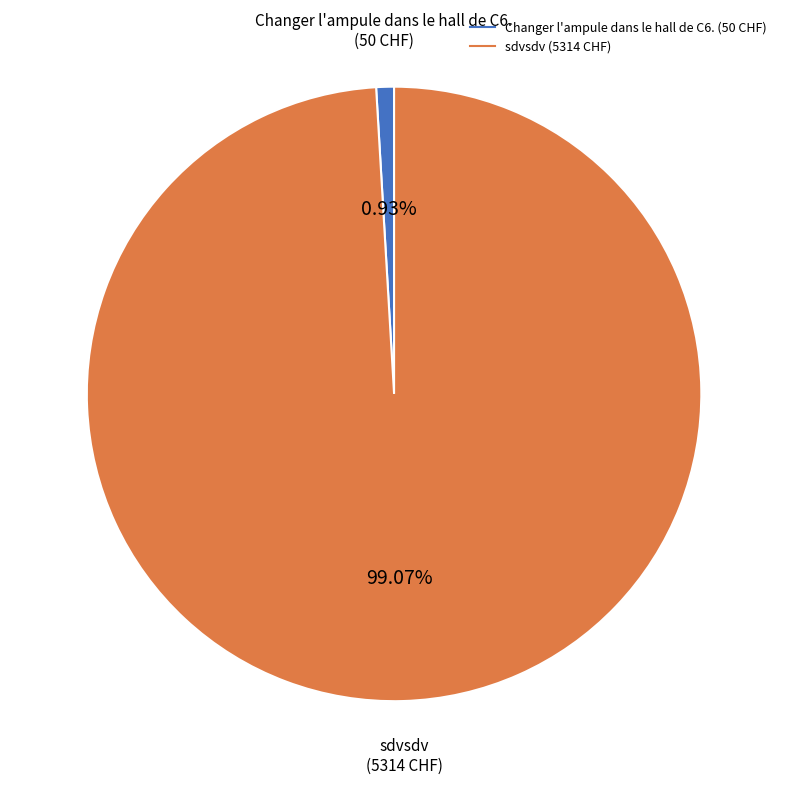

Which category has the smallest portion of the pie?

Changer l'ampule dans le hall de C6.